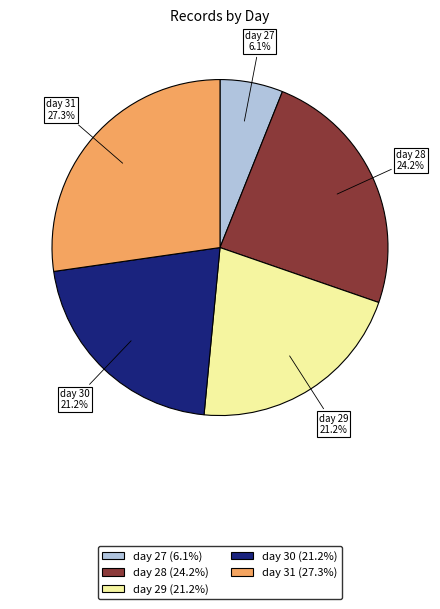

The day 31 slice represents 15% of the pie. True or false?

False